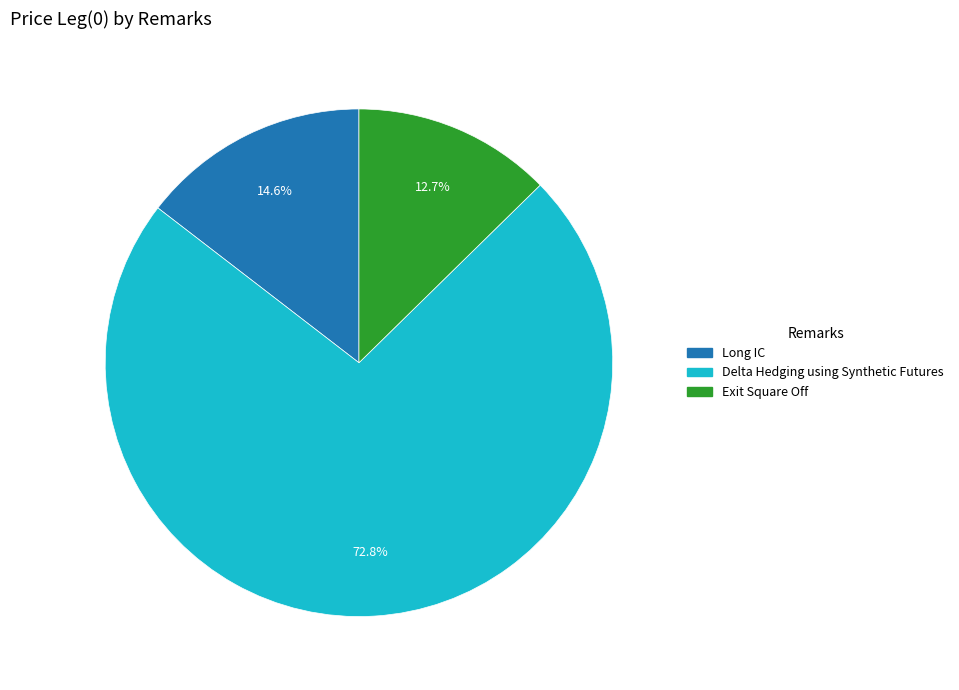

The Long IC slice represents 30% of the pie. True or false?

False